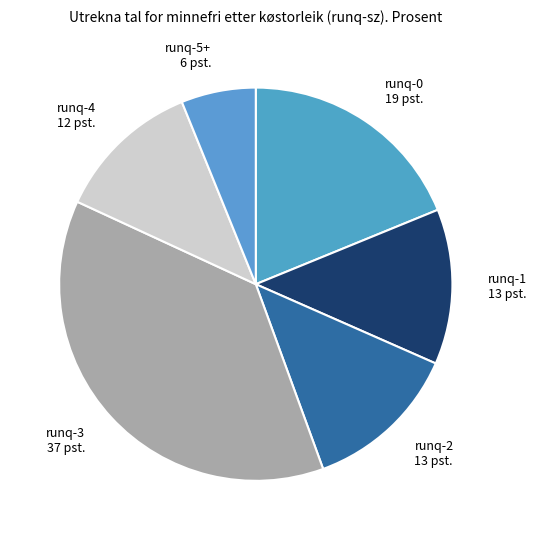

Is there a majority slice in this chart?

No